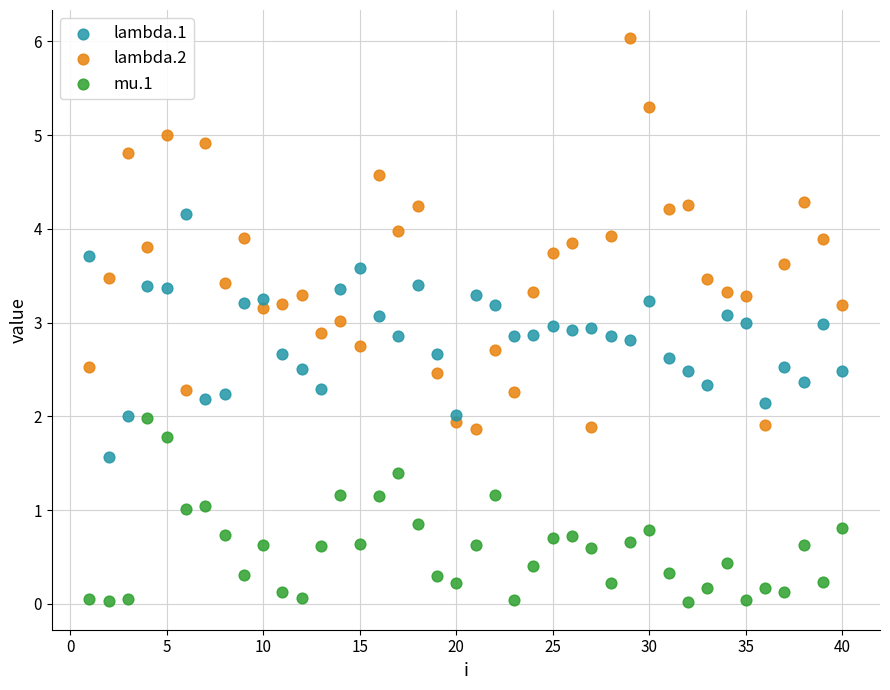

Which series has the widest spread of Y values?

lambda.2